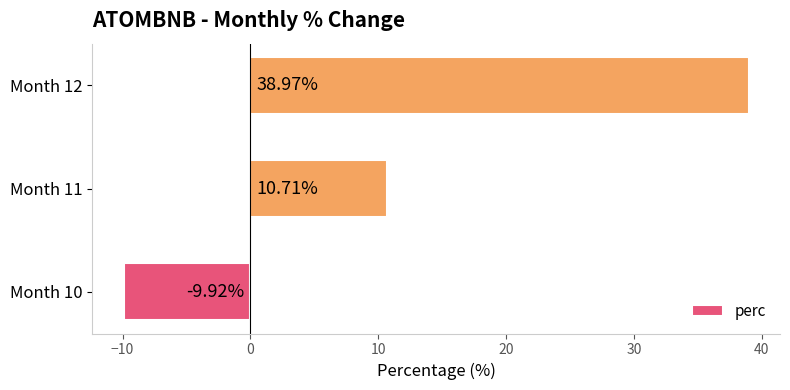

List the labels in order of value, largest first.

Month 12, Month 11, Month 10